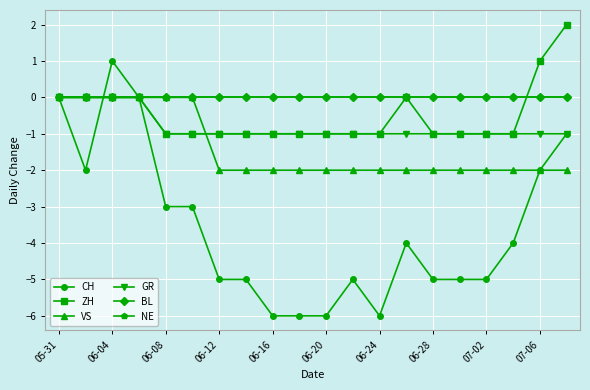

What is the difference between the maximum and minimum values in the CH series?

7